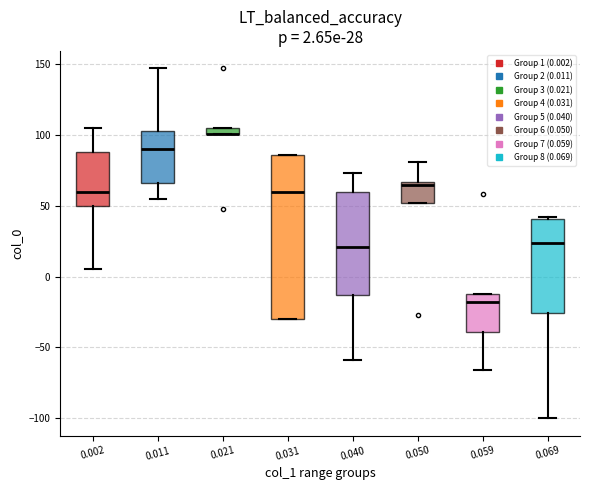

Comparing the boxes themselves (not the whiskers), which one is the tallest?

0.031